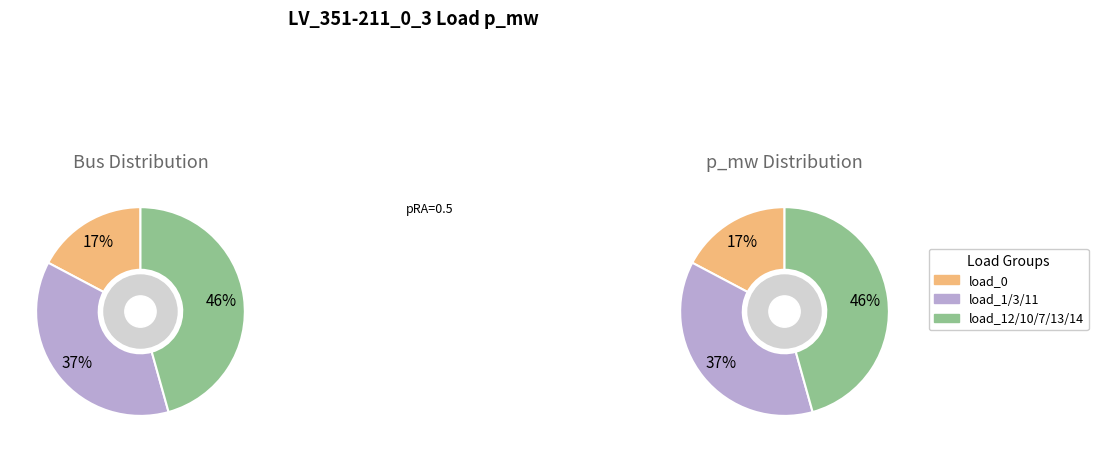

Is it true that load_10 is 16% of the pie?

False